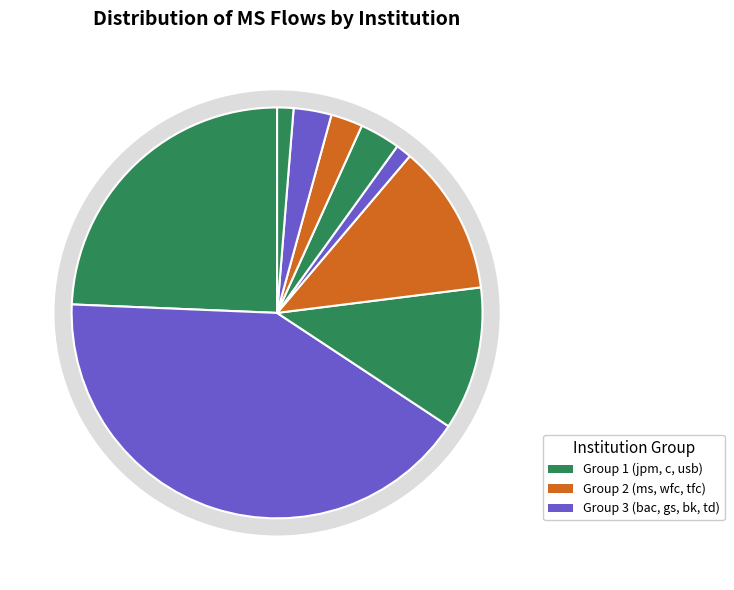

Which category has the biggest portion of the pie?

bac